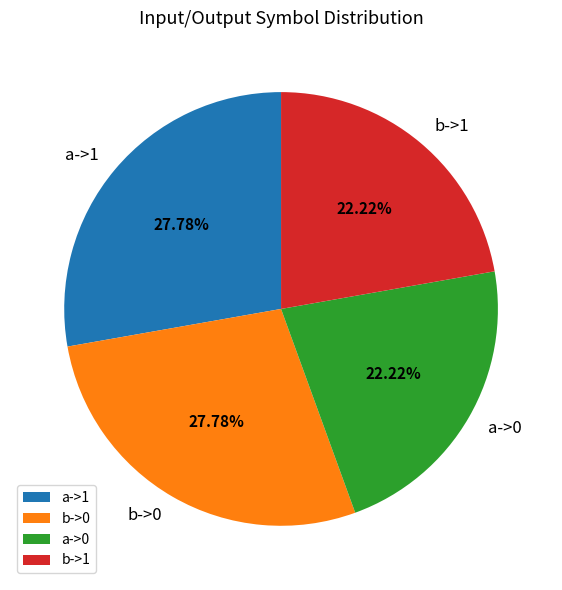

What is the ratio of the value at a->0 to the value at a->1?

0.8